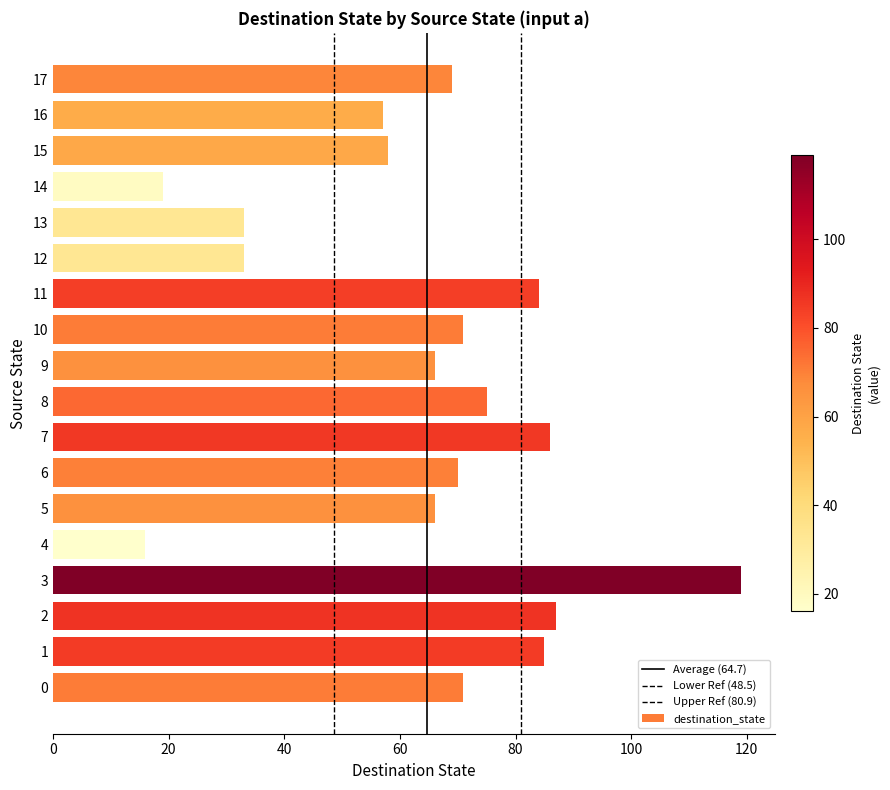

Which has a higher value, 3 or 12?

3